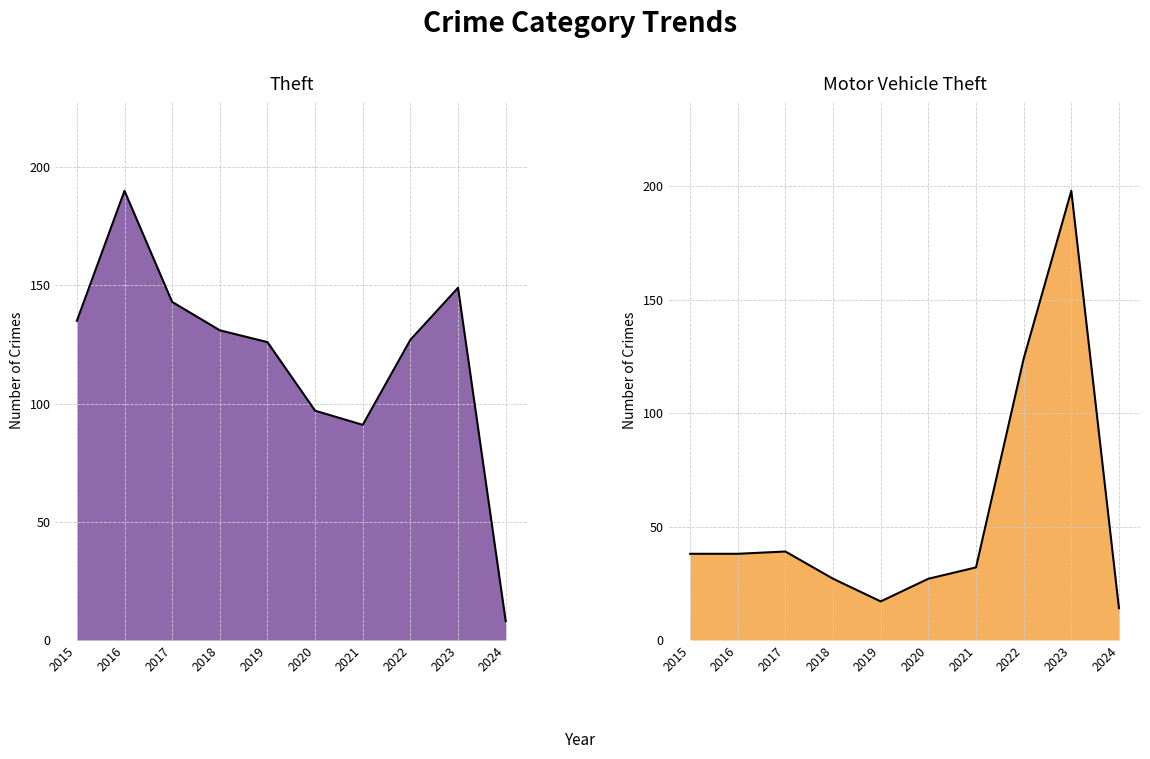

The Aggravated Assault series shows 5 at 2024. True or false?

False